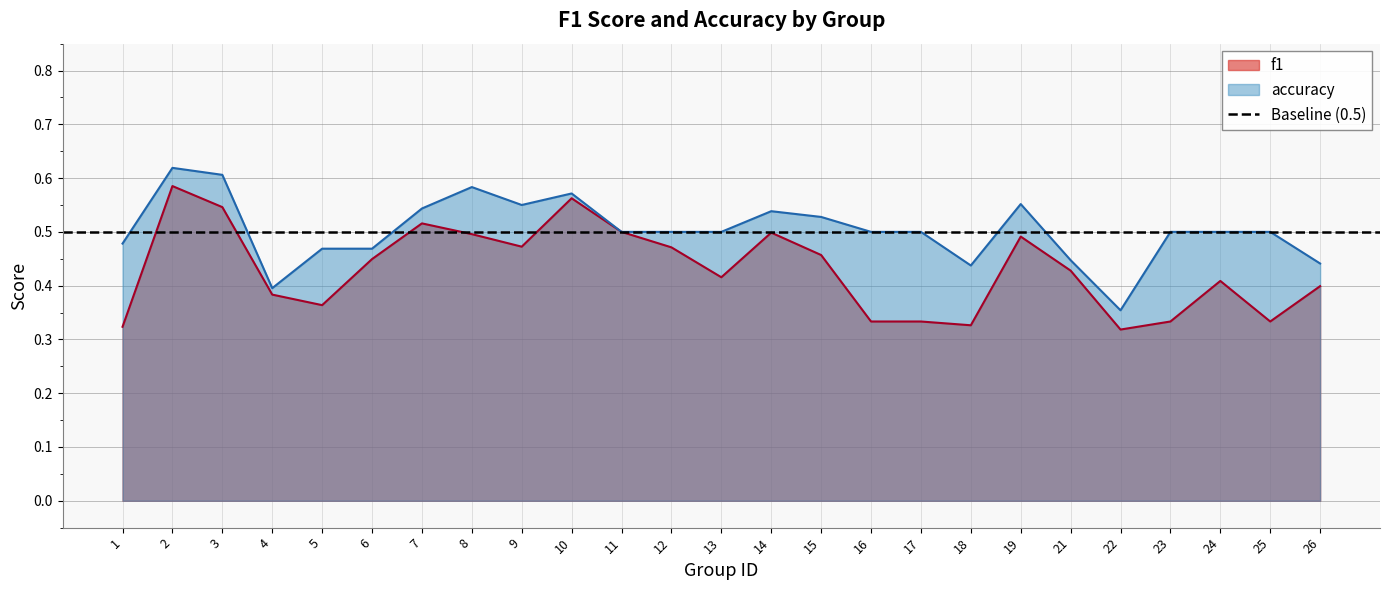

True or false: accuracy and f1 cross at least once.

False